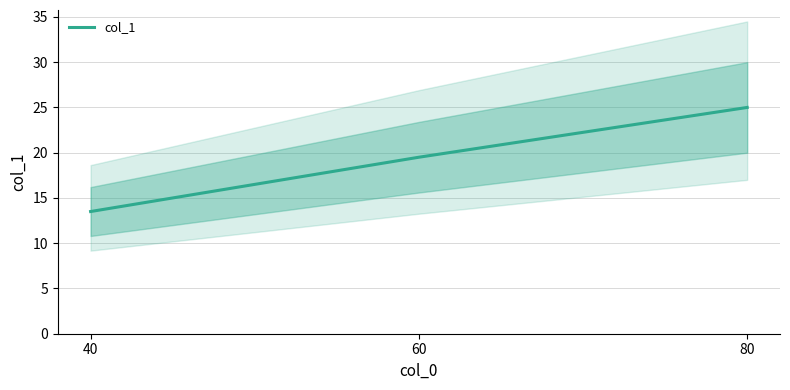

The value at 80 is 25.0. True or false?

True